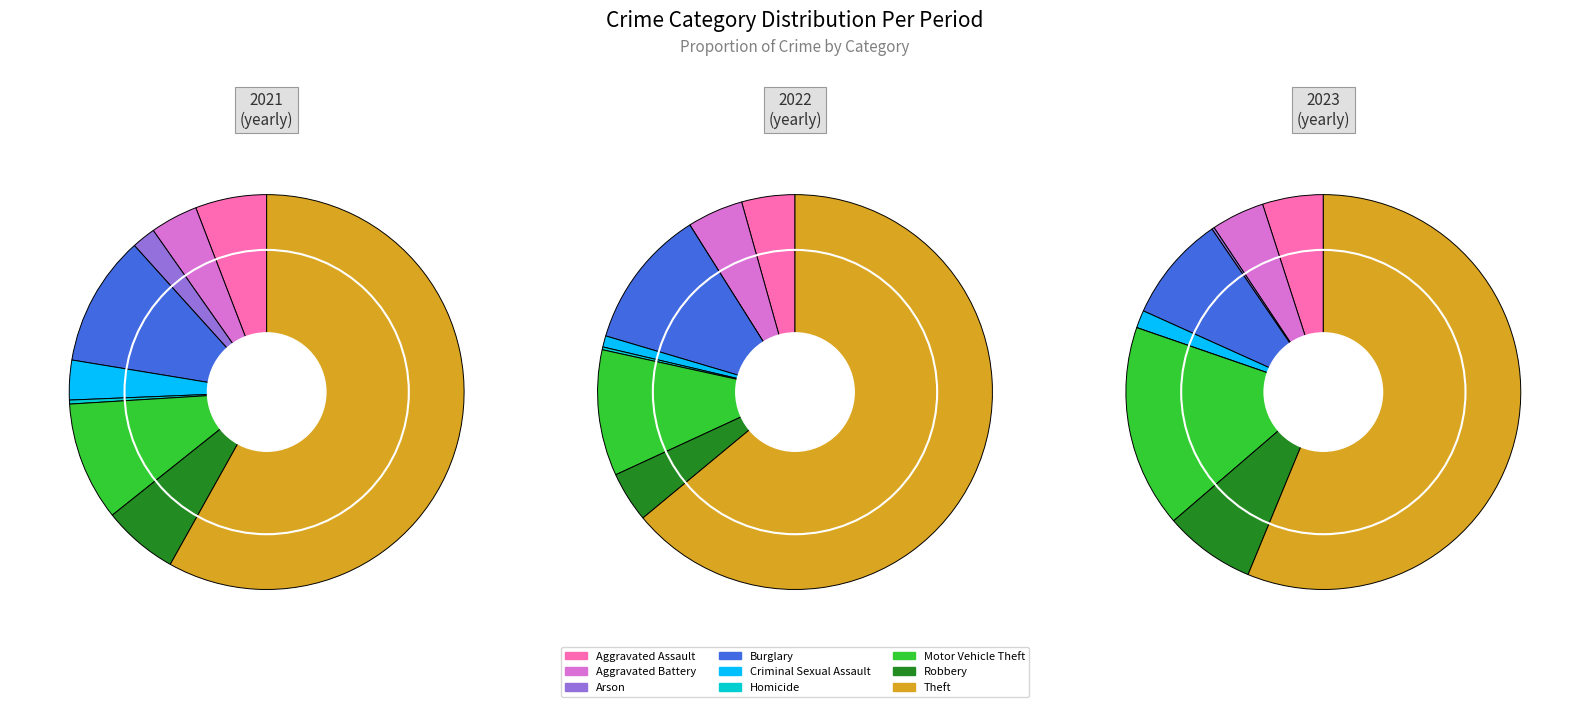

To the nearest percent, what portion does Criminal Sexual Assault represent?

1%